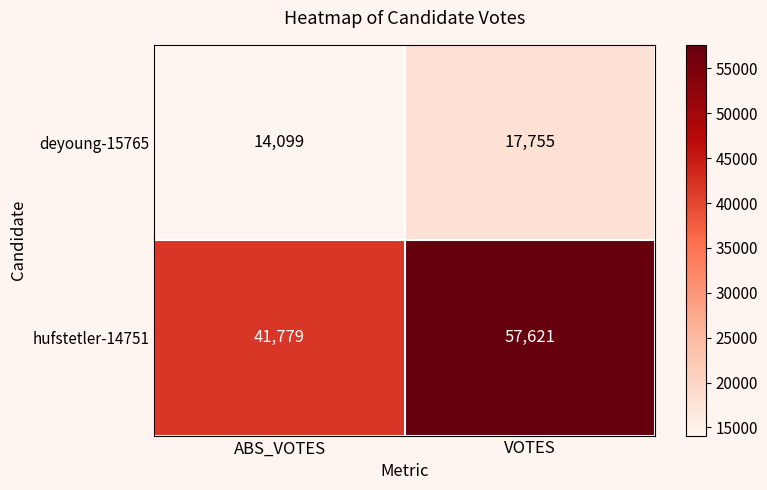

At which category is the sum across all series the highest?

VOTES